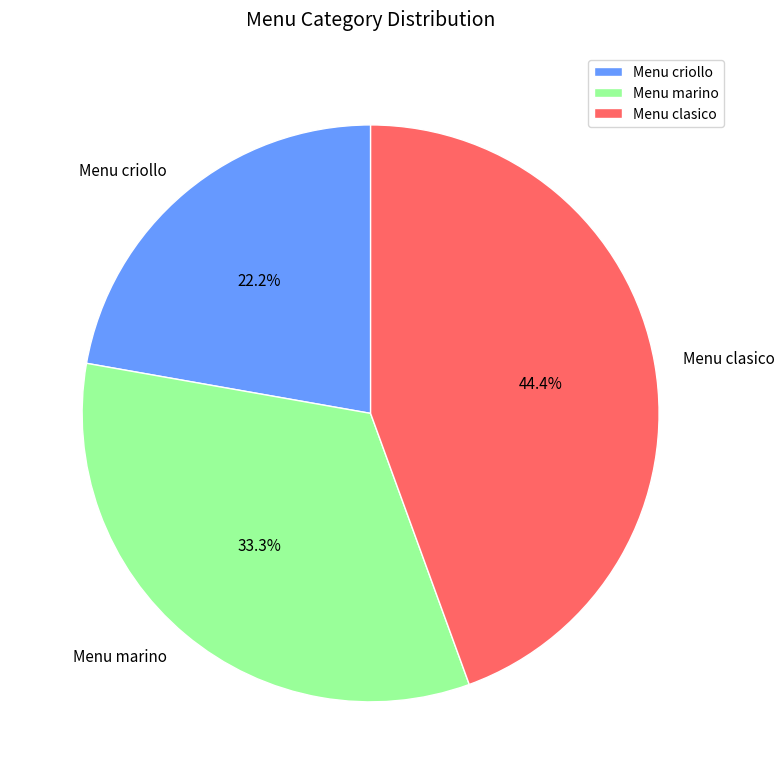

Which category has the biggest portion of the pie?

Menu clasico